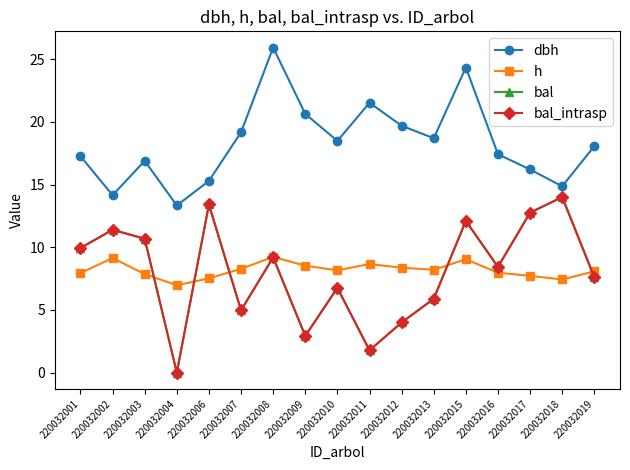

What is the sum of the bal_intrasp values at 220032016 and 220032012?

12.4